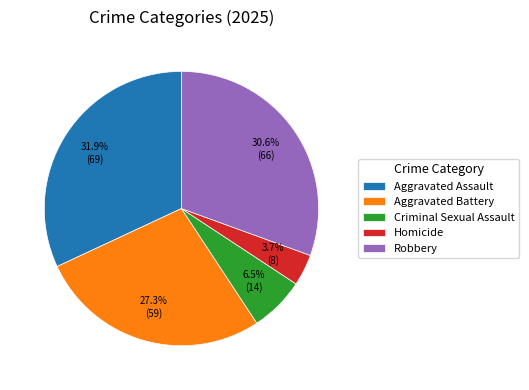

What is the ratio of the value at Homicide to the value at Aggravated Assault?

0.1